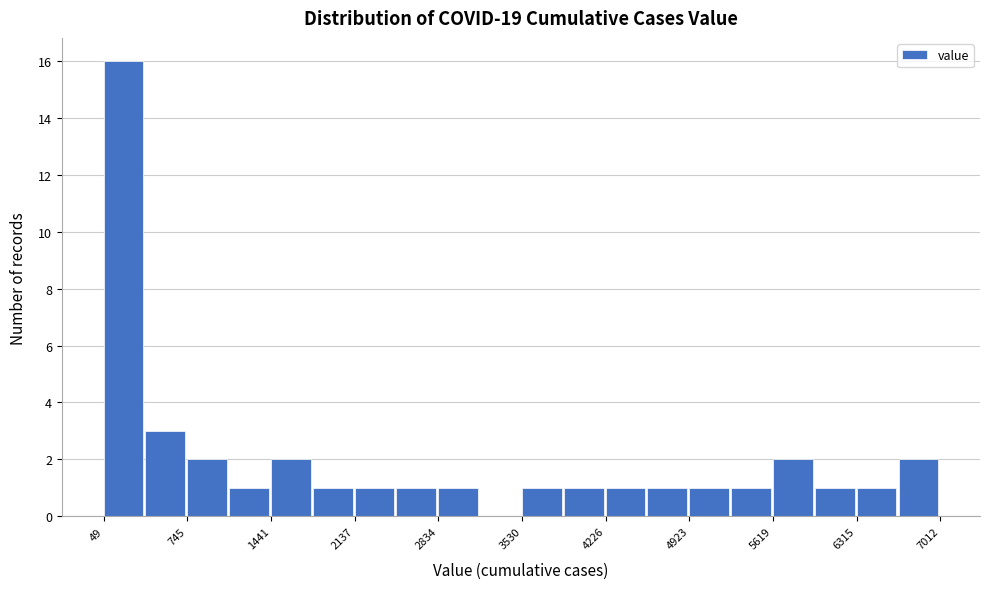

Read against the x-axis, roughly where is the centre of the tallest bar?

200